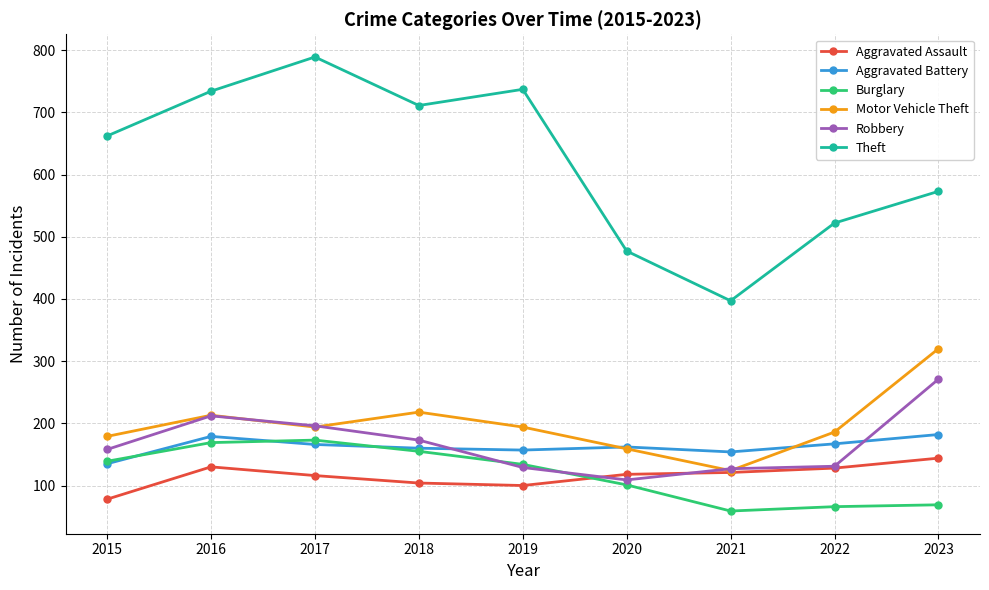

How many lines are shown in the chart?

6